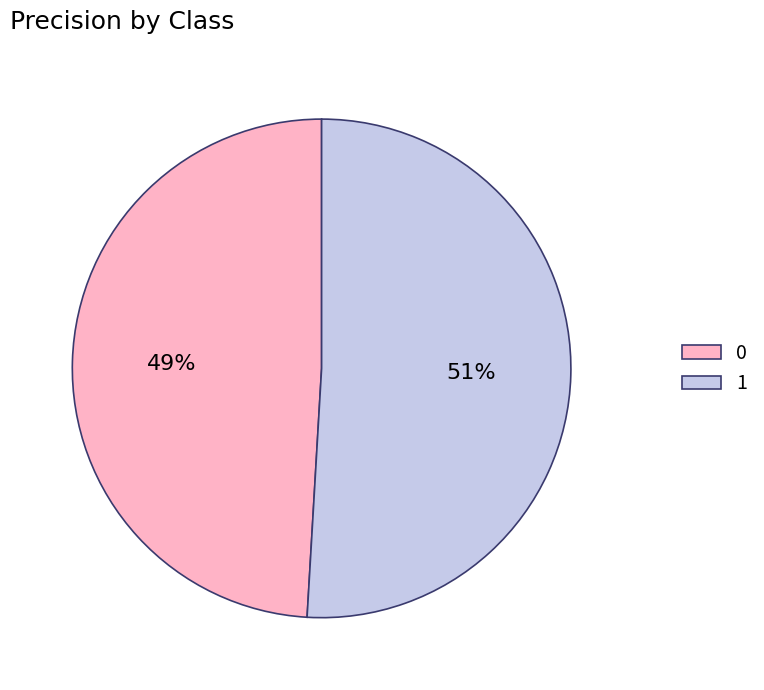

How many slices are in this pie chart?

2